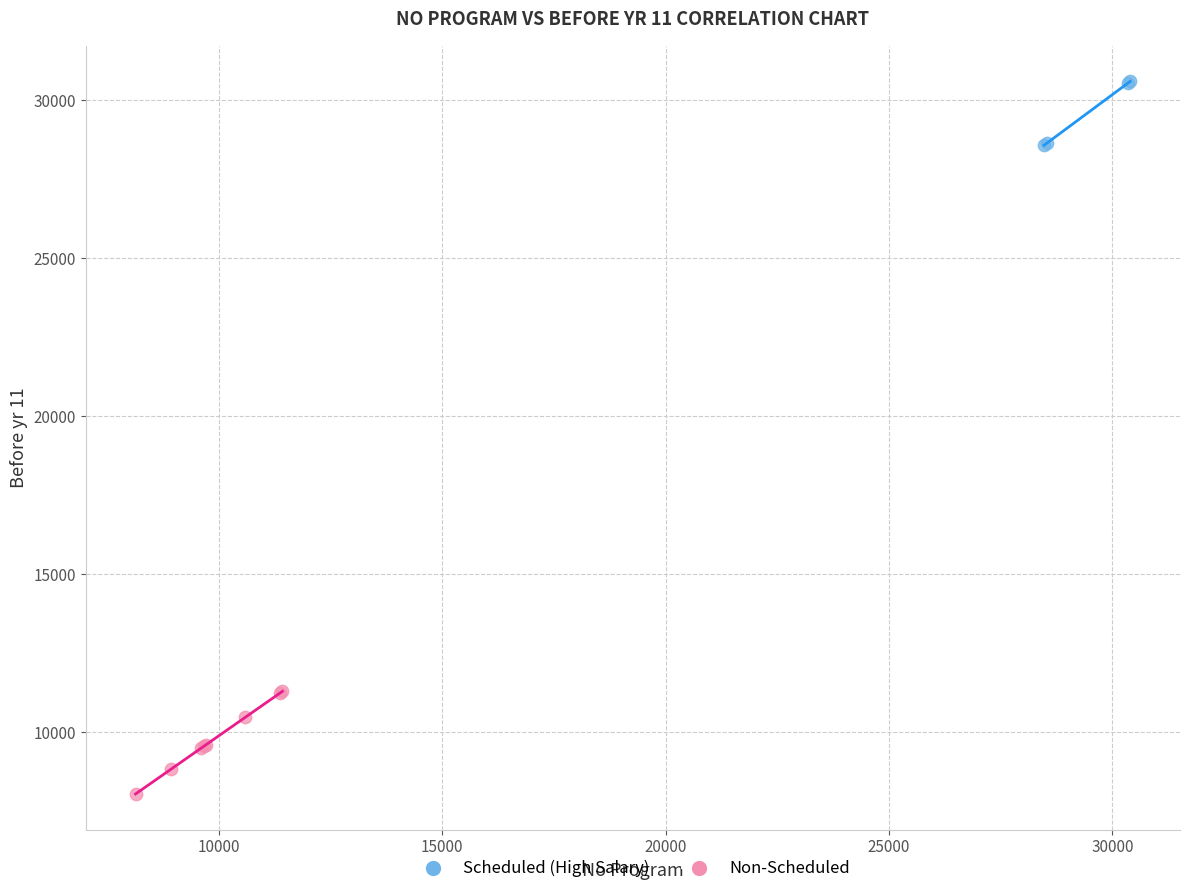

Which series has the widest spread of Y values?

Non-Scheduled